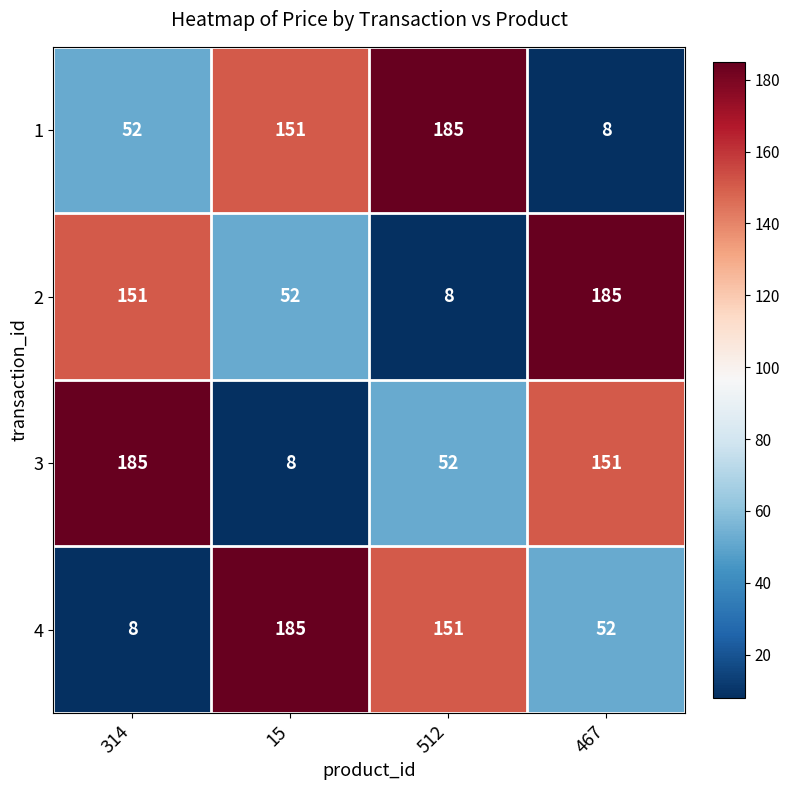

What is the spread (max minus min) of values at 314?

177